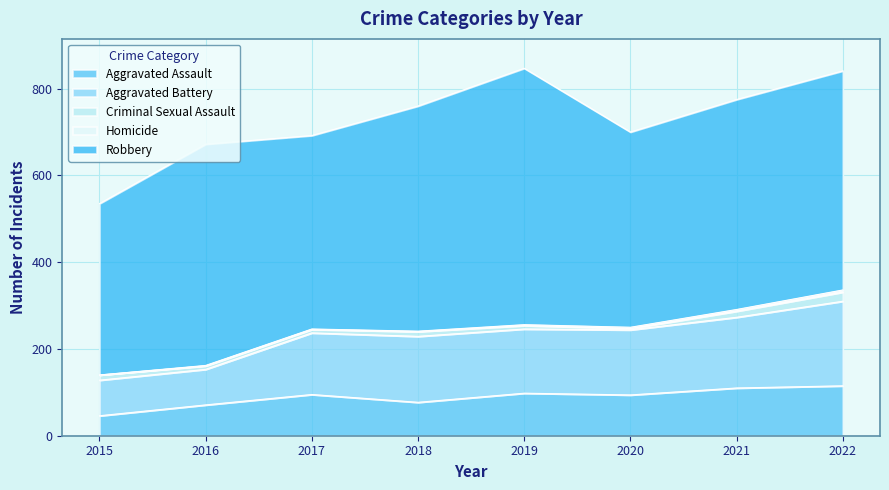

How many series are shown in this chart?

5